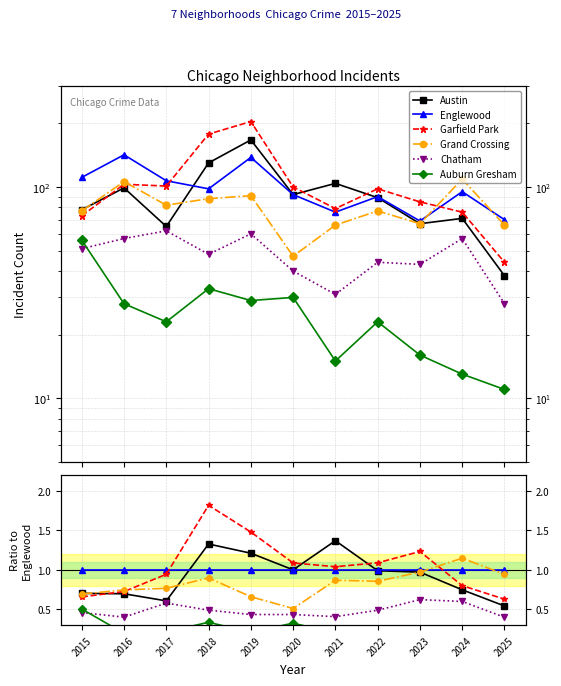

What is the average value of the Garfield Park series?

1.0